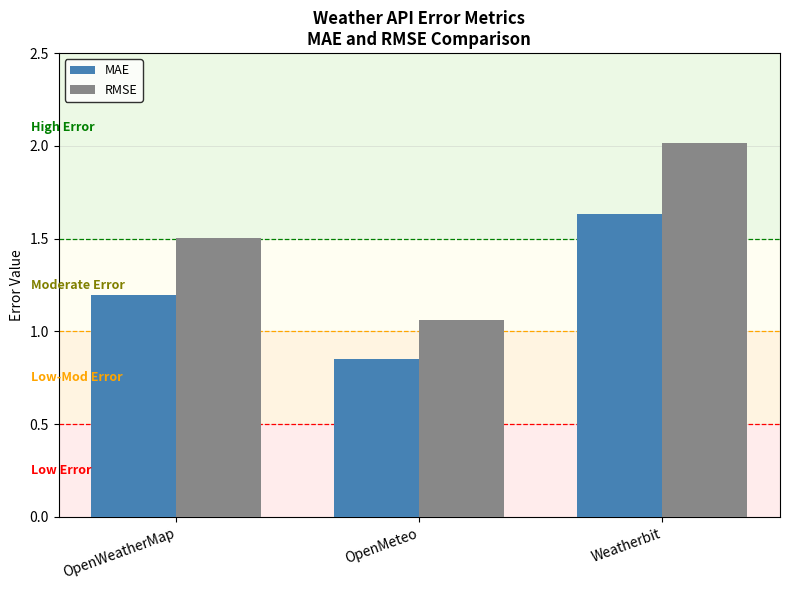

Which series changed the most between OpenWeatherMap and OpenMeteo?

RMSE